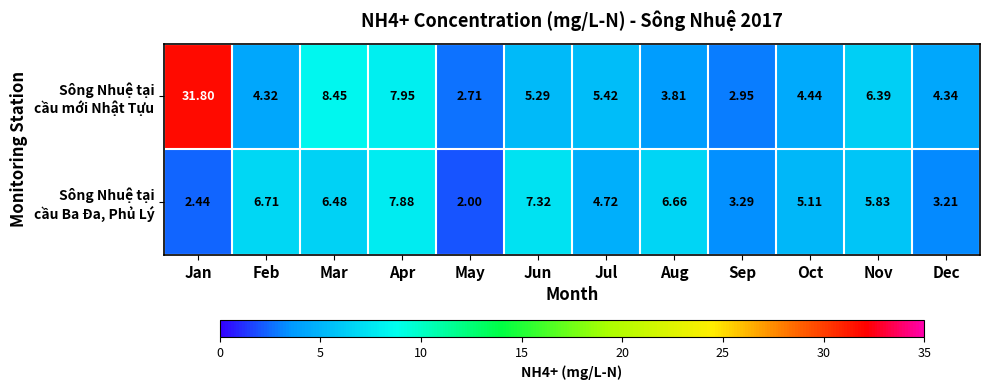

Which label corresponds to the largest value in the chart?

Jan